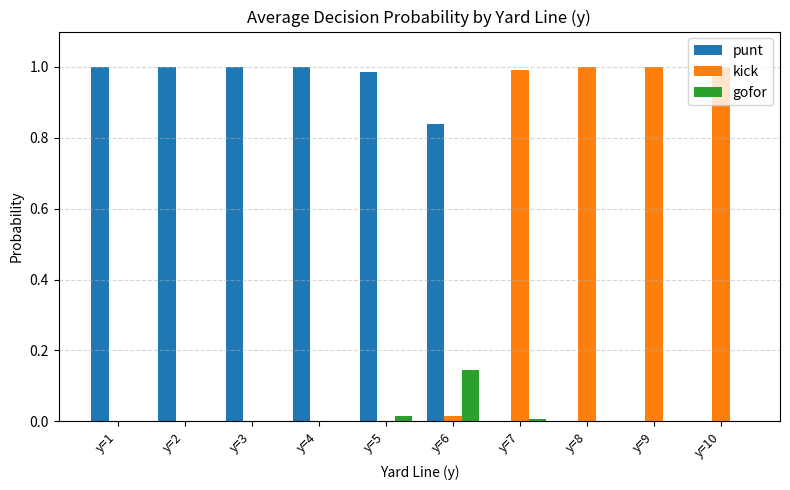

Which series has the largest total across all categories?

punt